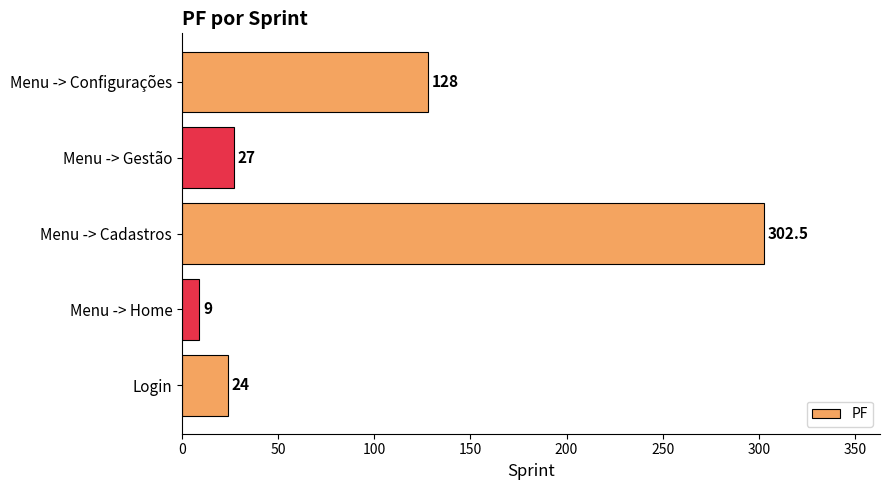

Which has a higher value, Menu -> Home or Menu -> Gestão?

Menu -> Gestão